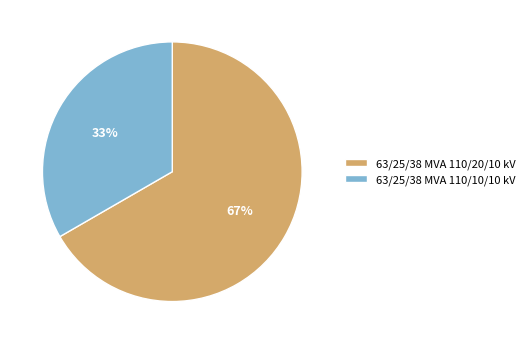

Does 63/25/38 MVA 110/20/10 kV account for over 50% of the chart?

Yes